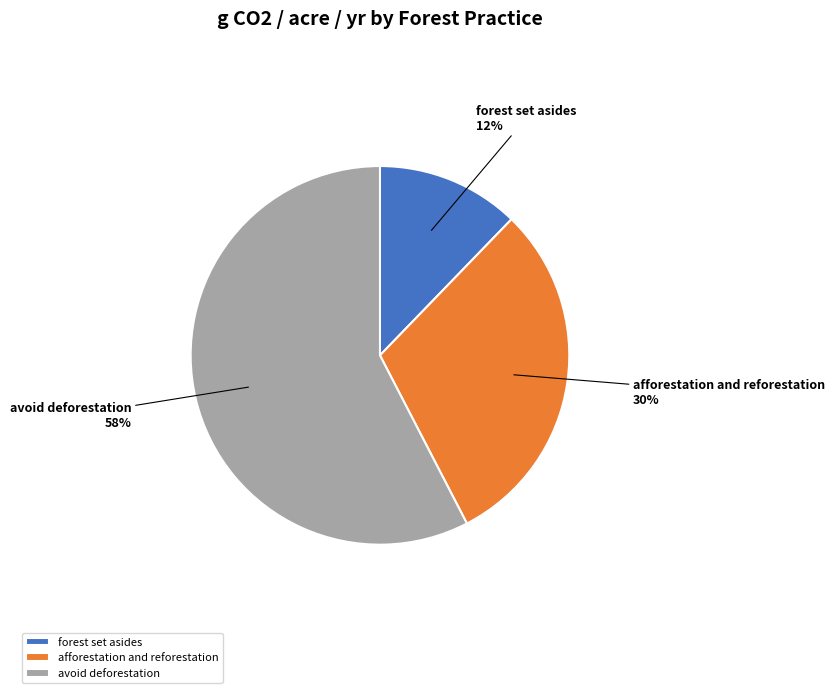

Count the number of slices in the pie.

3